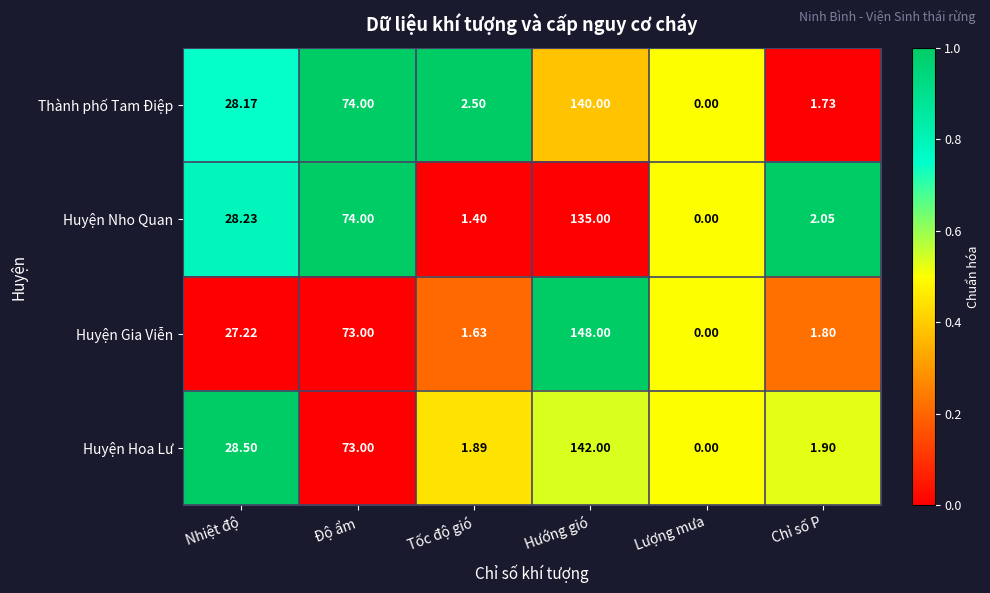

Which series has the largest total across all categories?

Huyện Gia Viễn